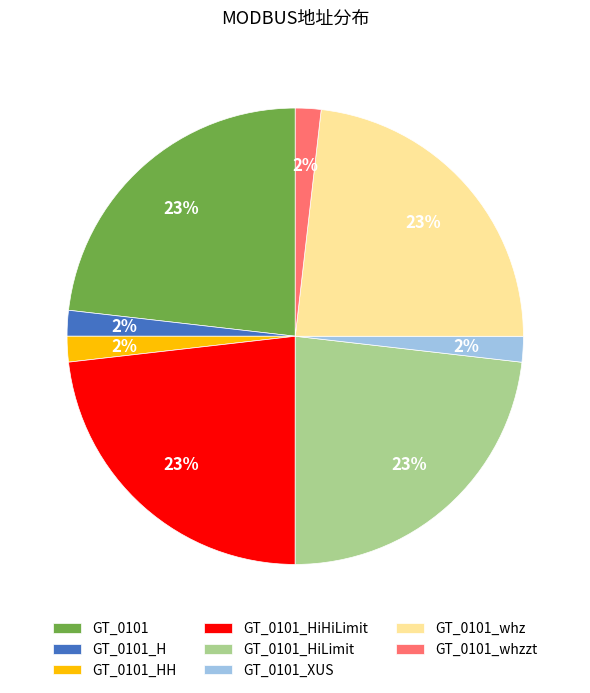

How many slices are in this pie chart?

8